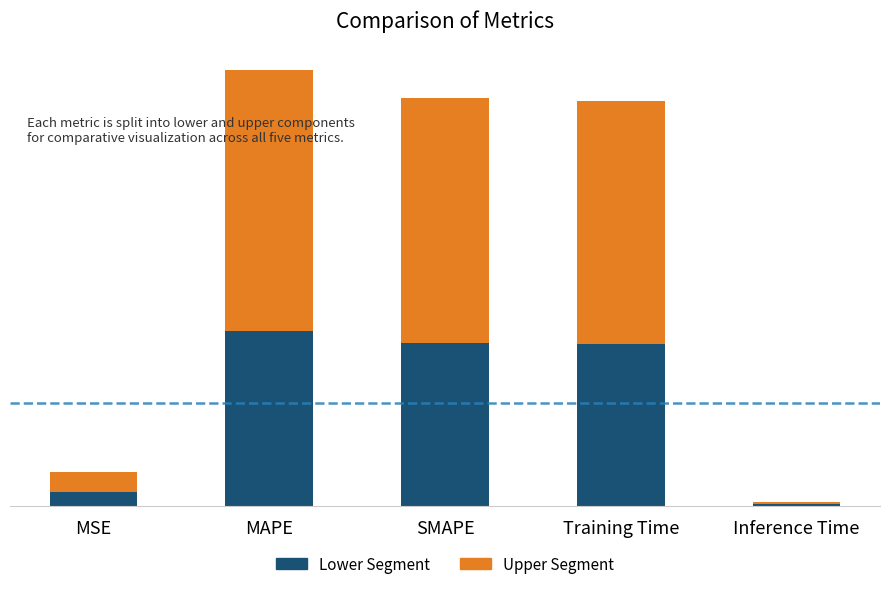

Are the bars horizontal?

No